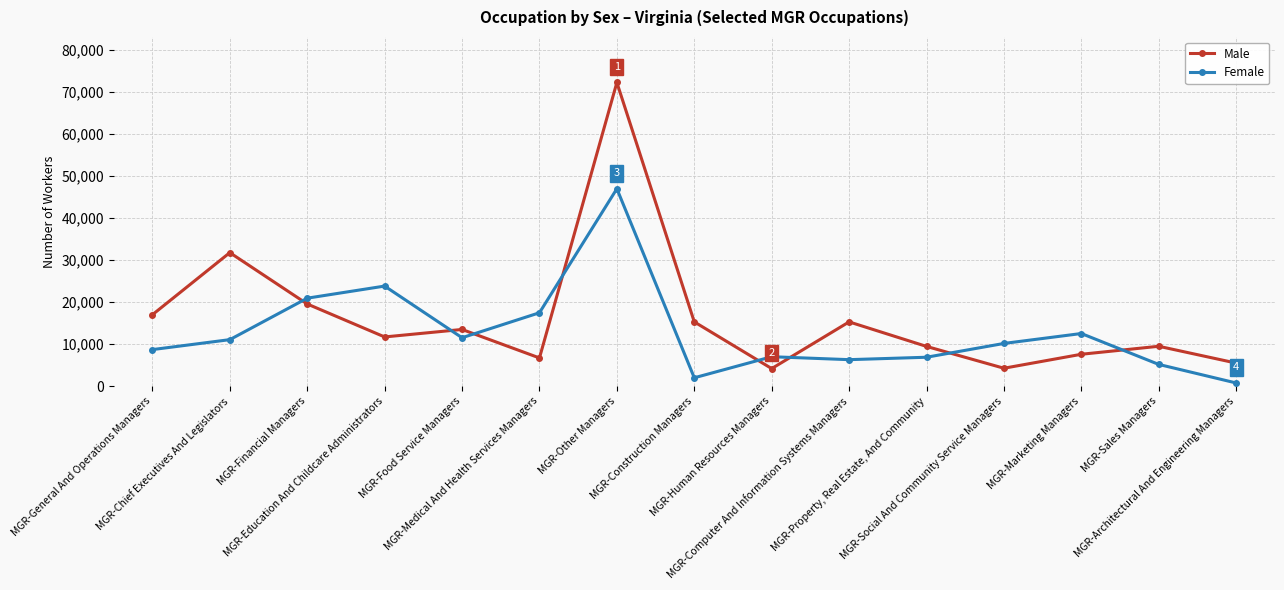

List the series in order of their overall mean, highest first.

Male, Female